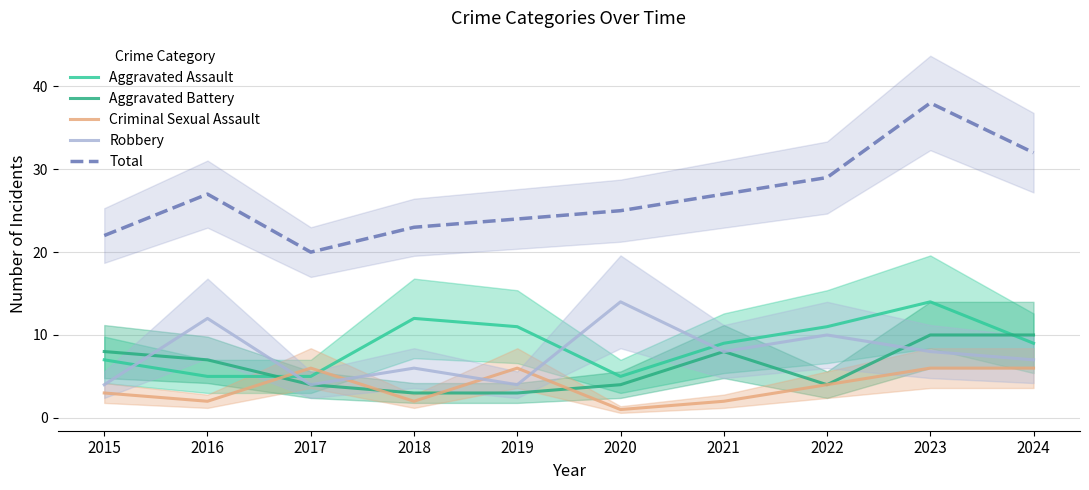

How many distinct data groups are displayed?

5